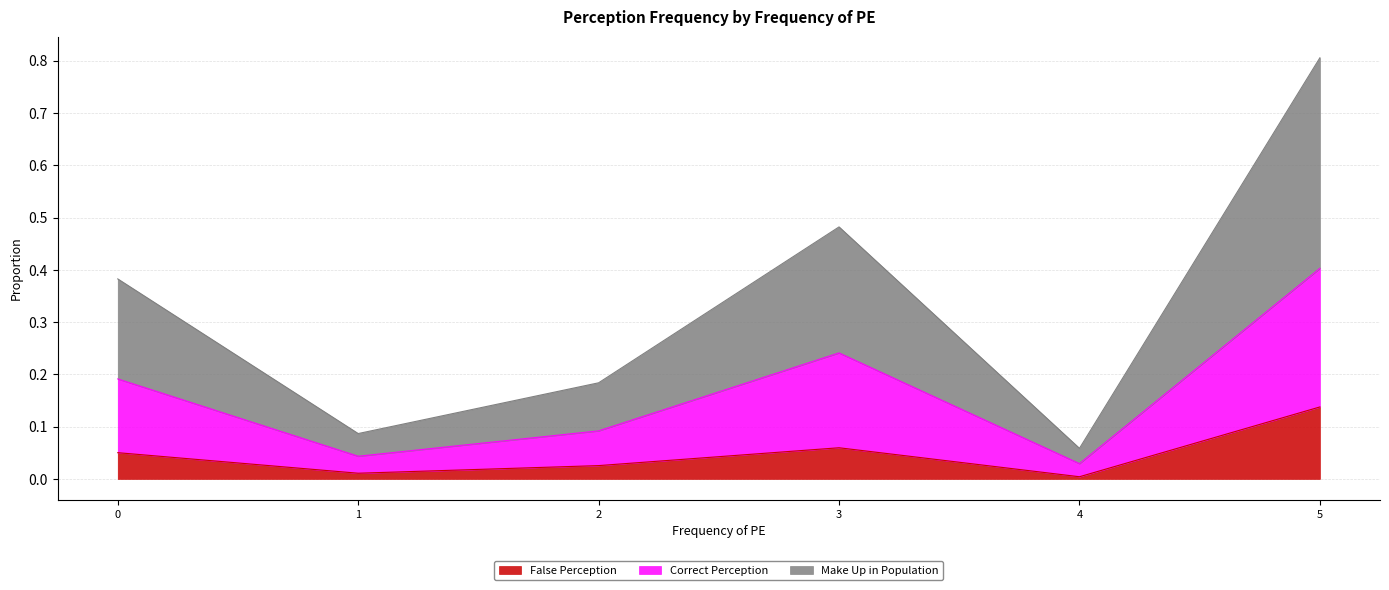

At which category is the sum across all series the highest?

5